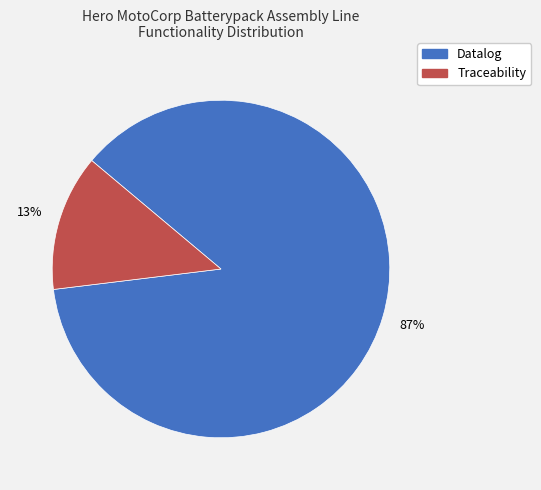

Which category has the biggest portion of the pie?

Datalog